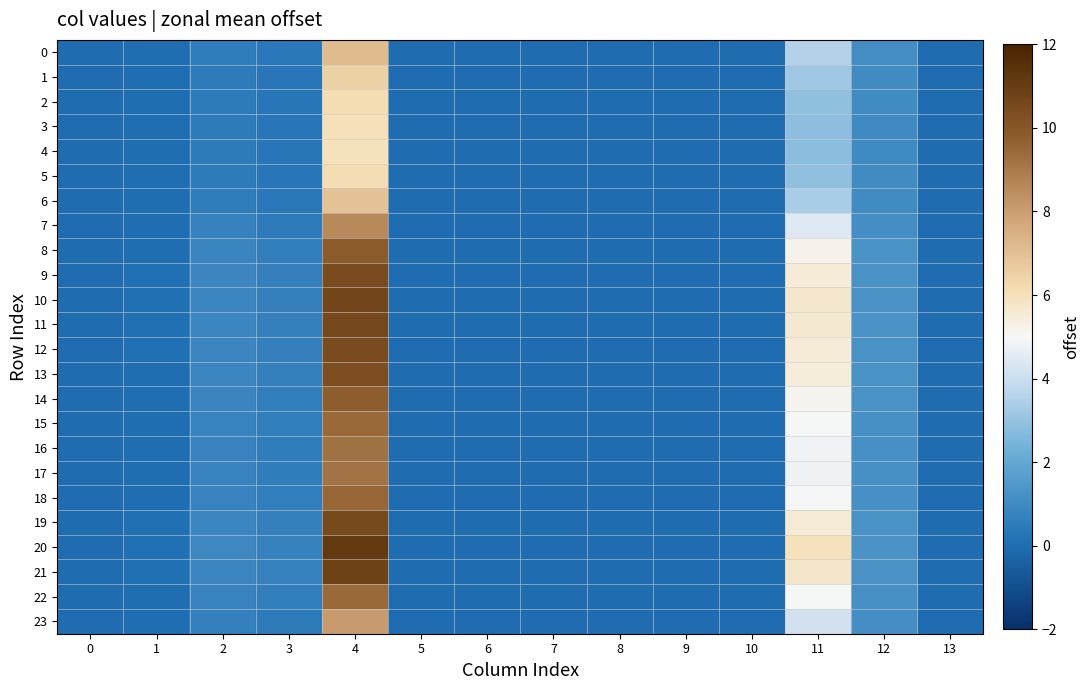

At how many categories does at least one series exceed 6?

1